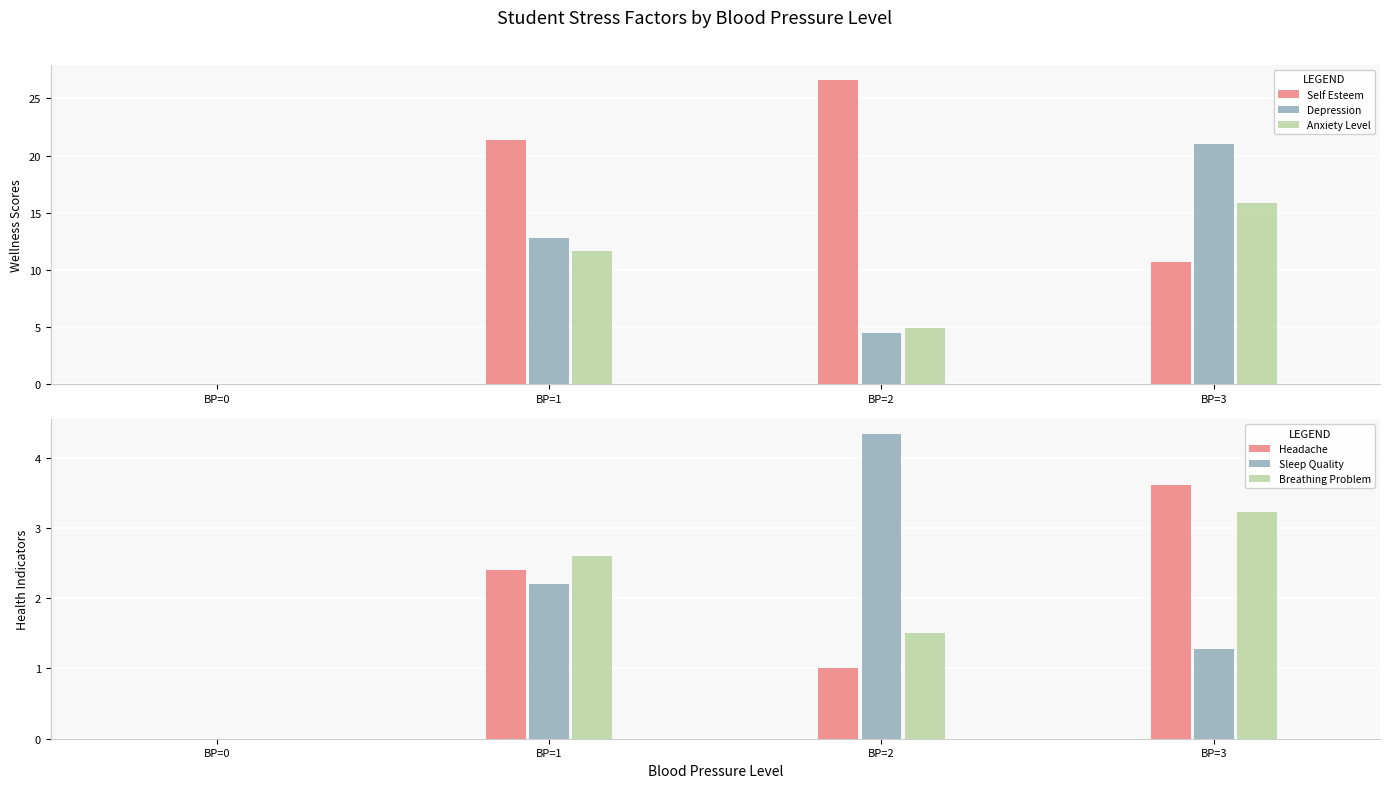

Which series changed the most between BP=0 and BP=3?

Depression